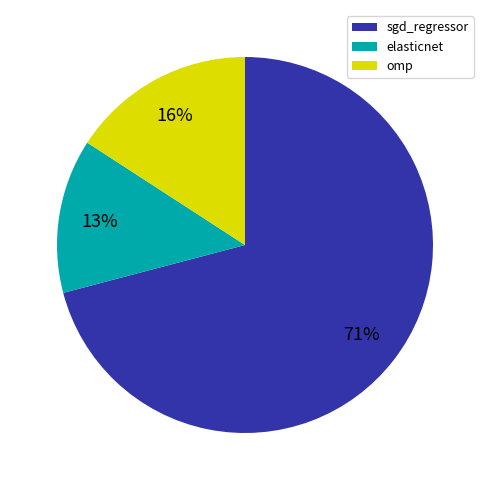

What percentage is the elasticnet slice, to the nearest percent?

13%